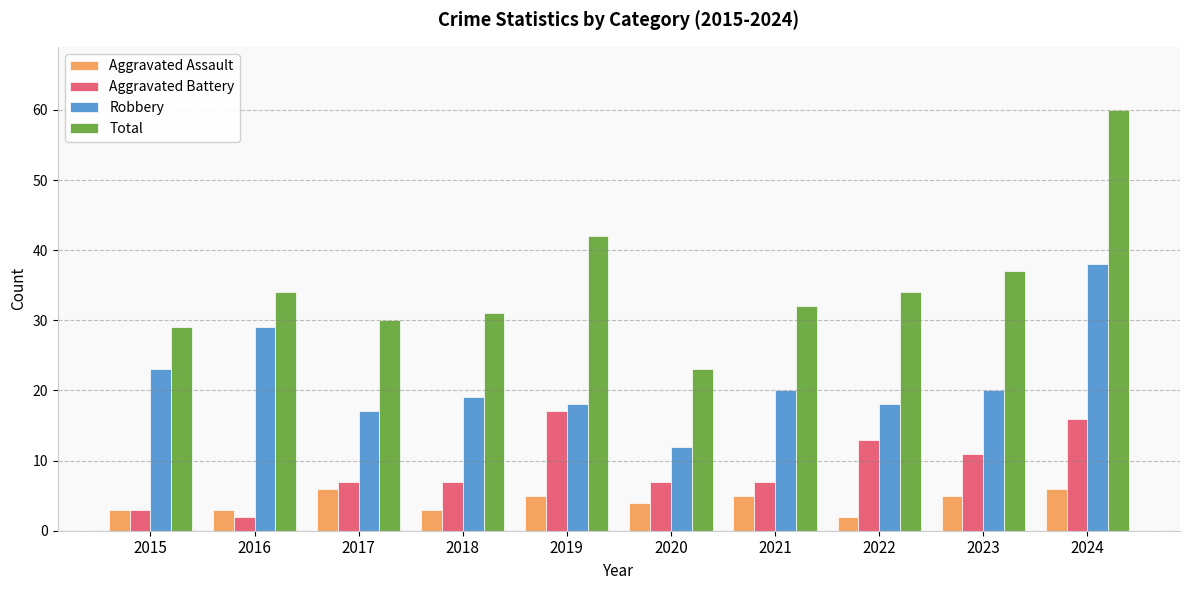

At which label does Total reach its peak?

2024